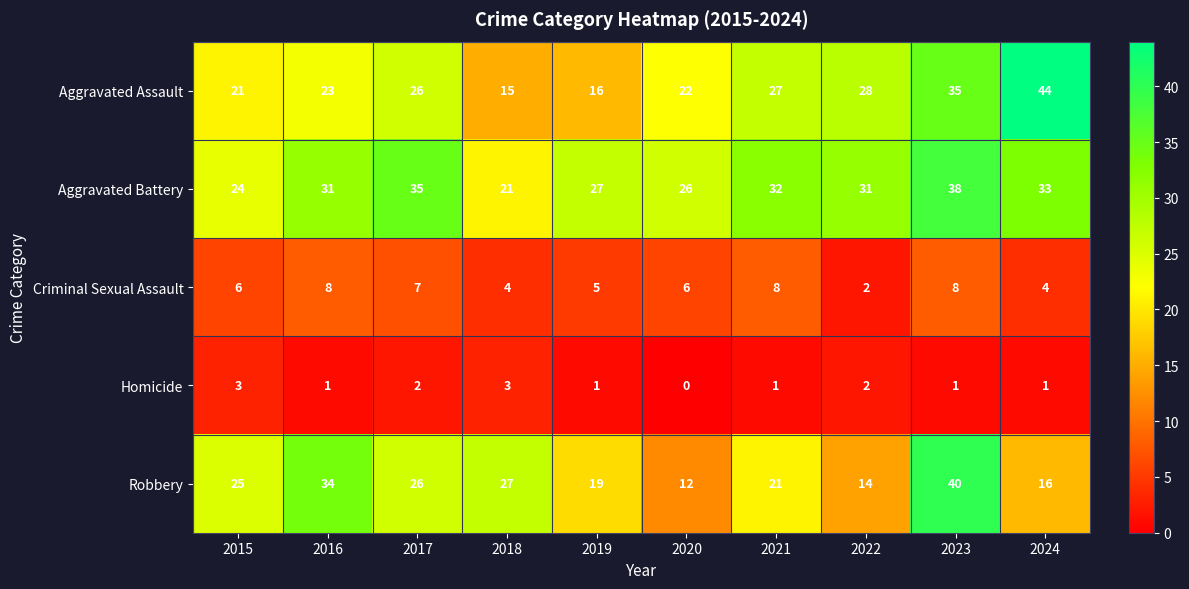

Which label corresponds to the largest value in the chart?

2024